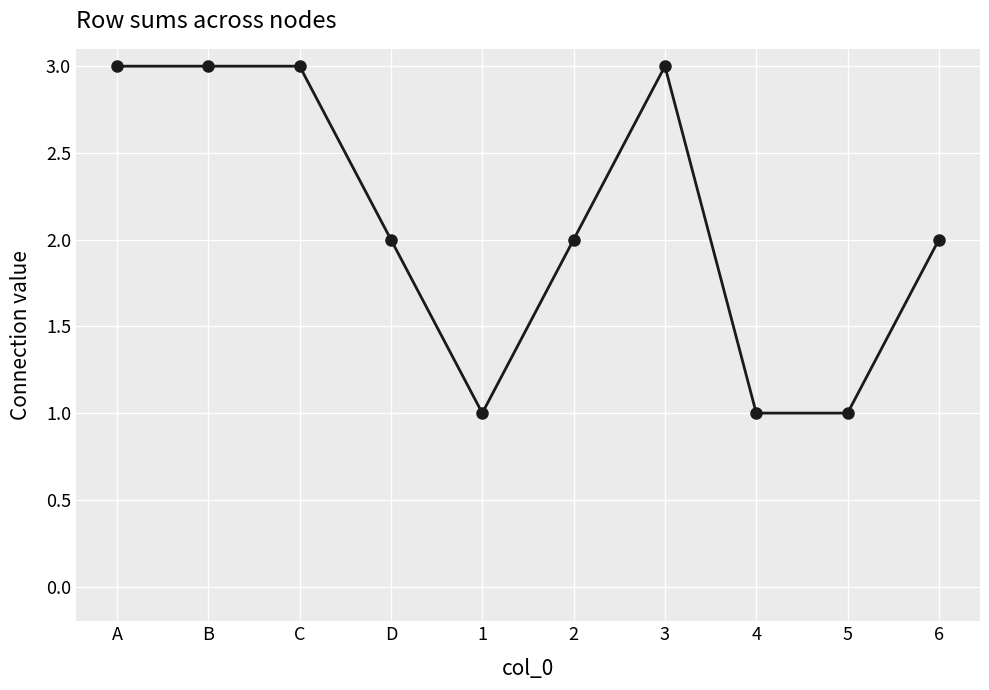

How many data points does each series have?

10